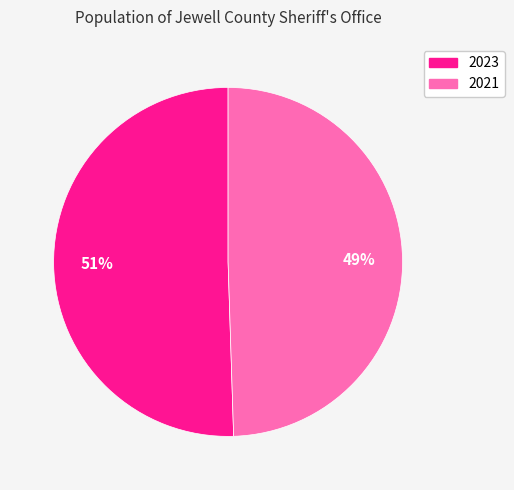

What is the smallest slice in the pie chart?

2021